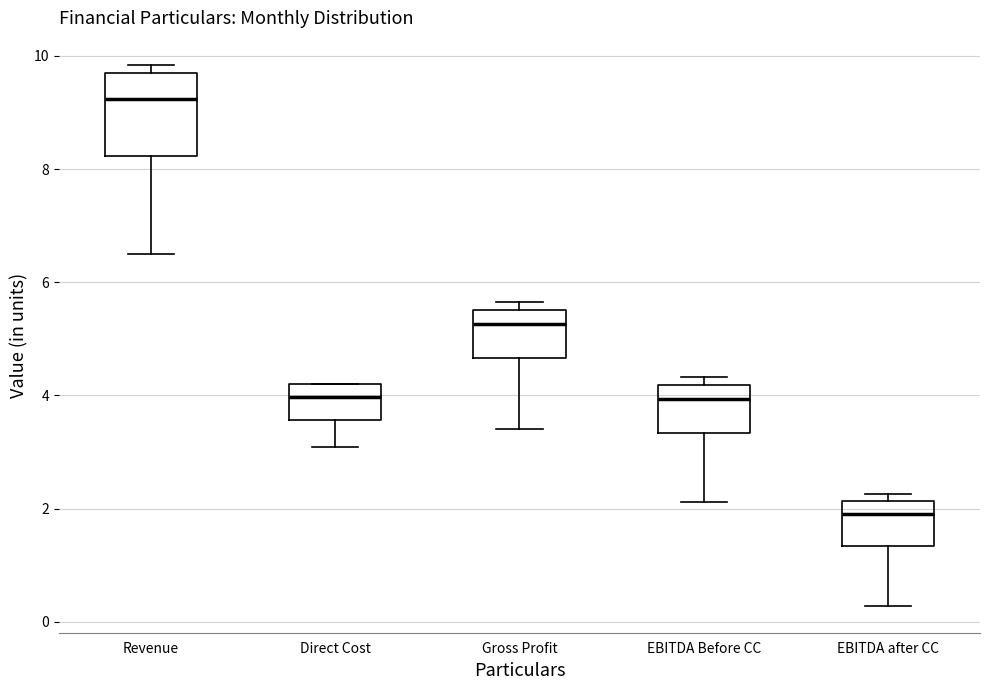

Where does the median line of the box for Direct Cost sit on the y-axis? The values are not printed on the chart, so give them approximately, as read against the axis.

4.0